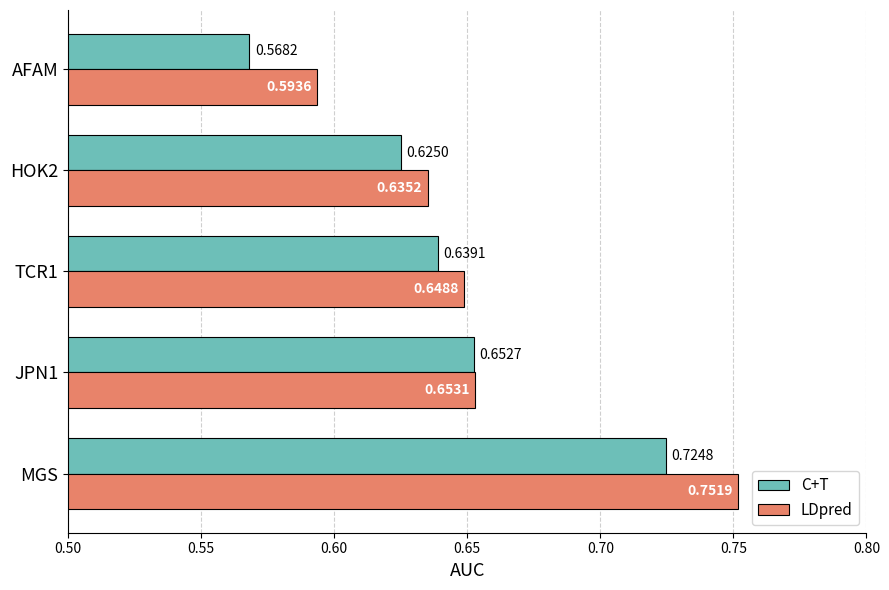

Where is LDpred nearest to the value 0?

AFAM